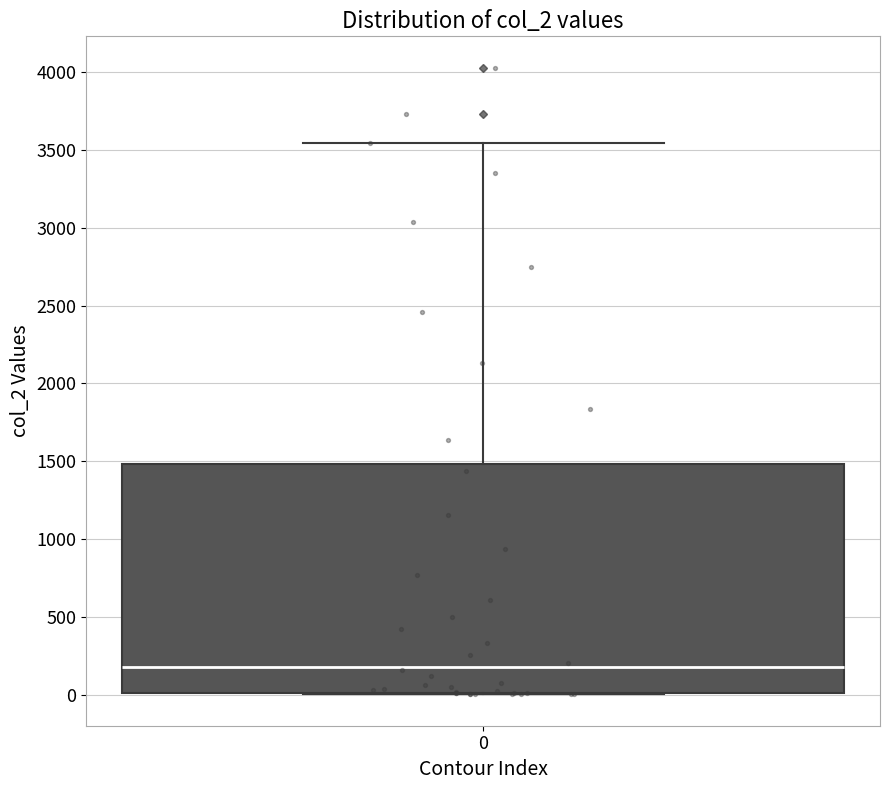

Read this box plot against the y-axis: the position of the median line, the range covered by the box, and the ends of both whiskers. The values are not printed on the chart, so give them approximately, as read against the axis.

median 200, box 0 to 1500, whiskers 0 to 3550